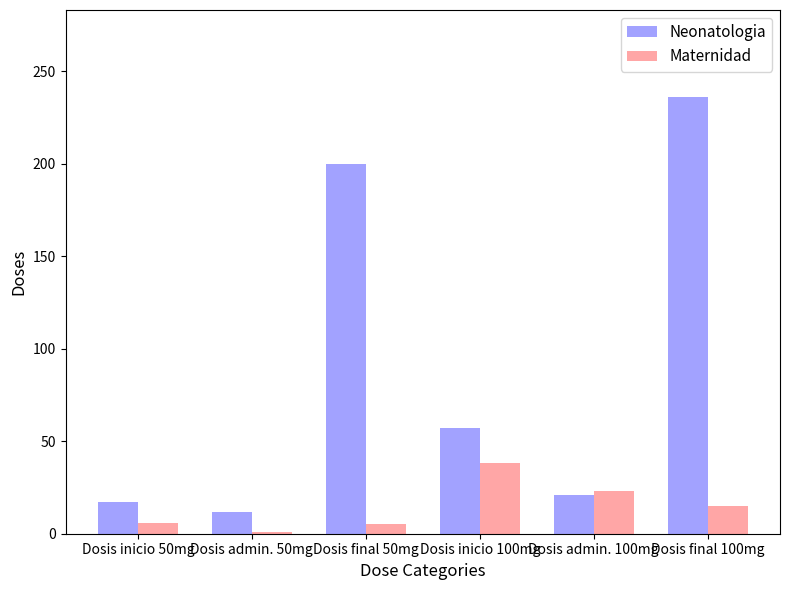

Rank the series at Dosis inicio 100mg from lowest to highest value.

Maternidad, Neonatologia